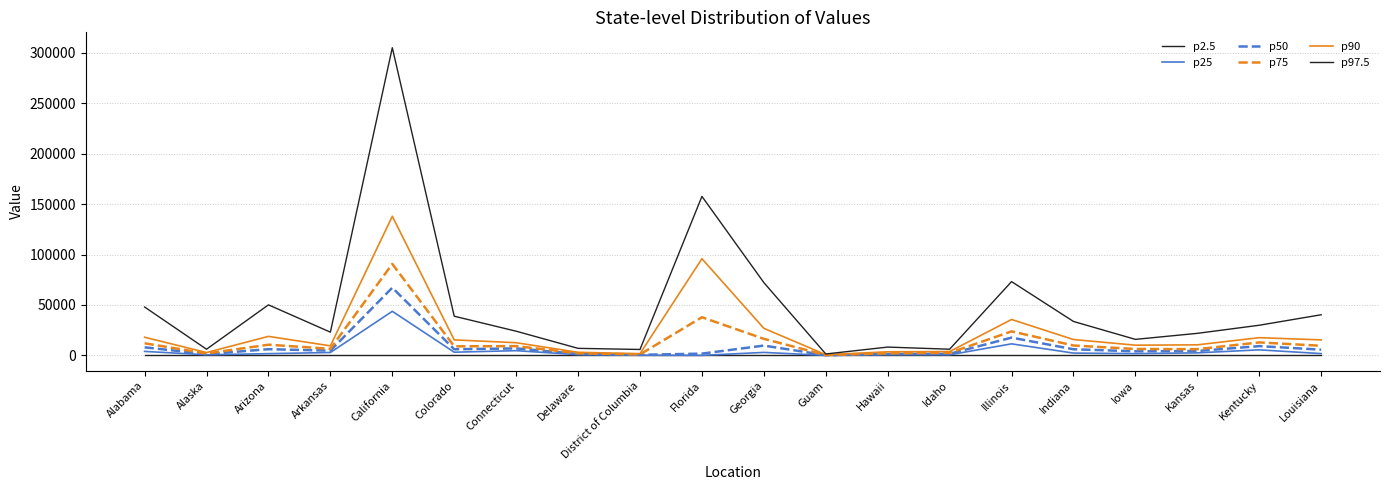

What is the sum of the p50 values at Indiana and Hawaii?

7369.0